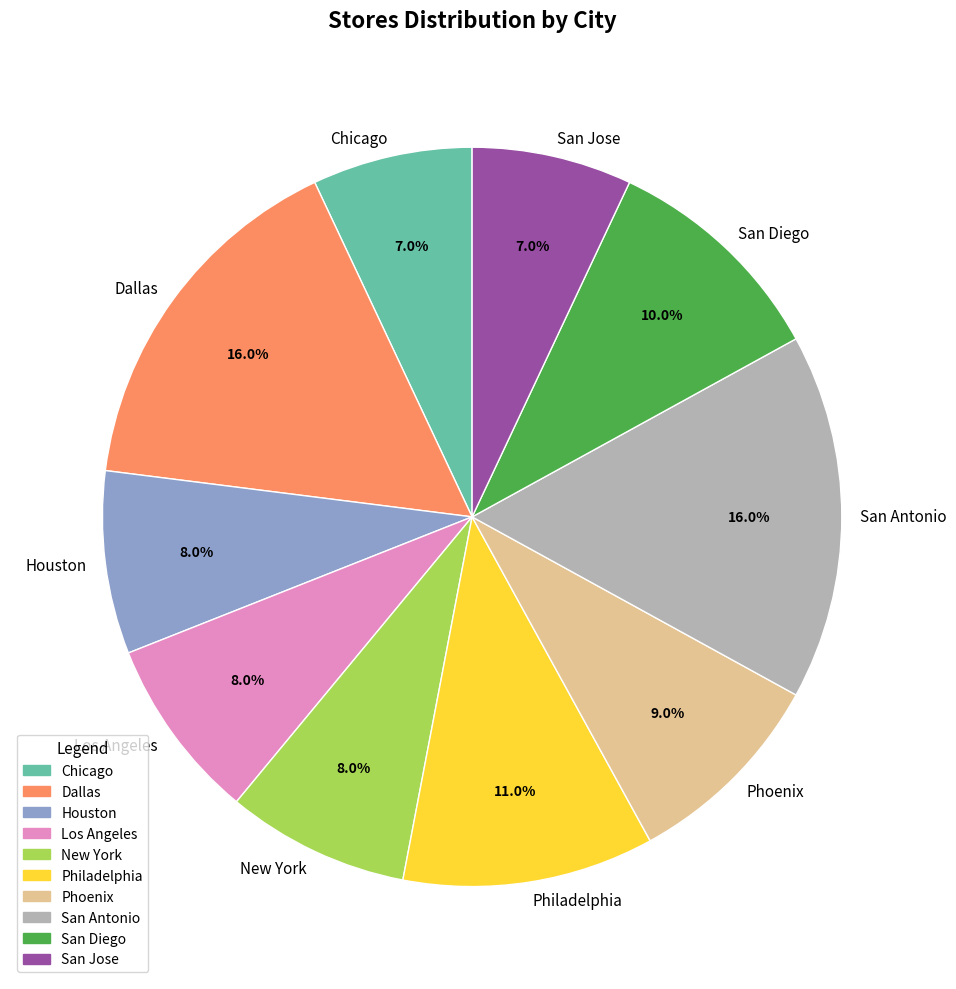

Do Chicago and New York together represent more than half of the pie?

No